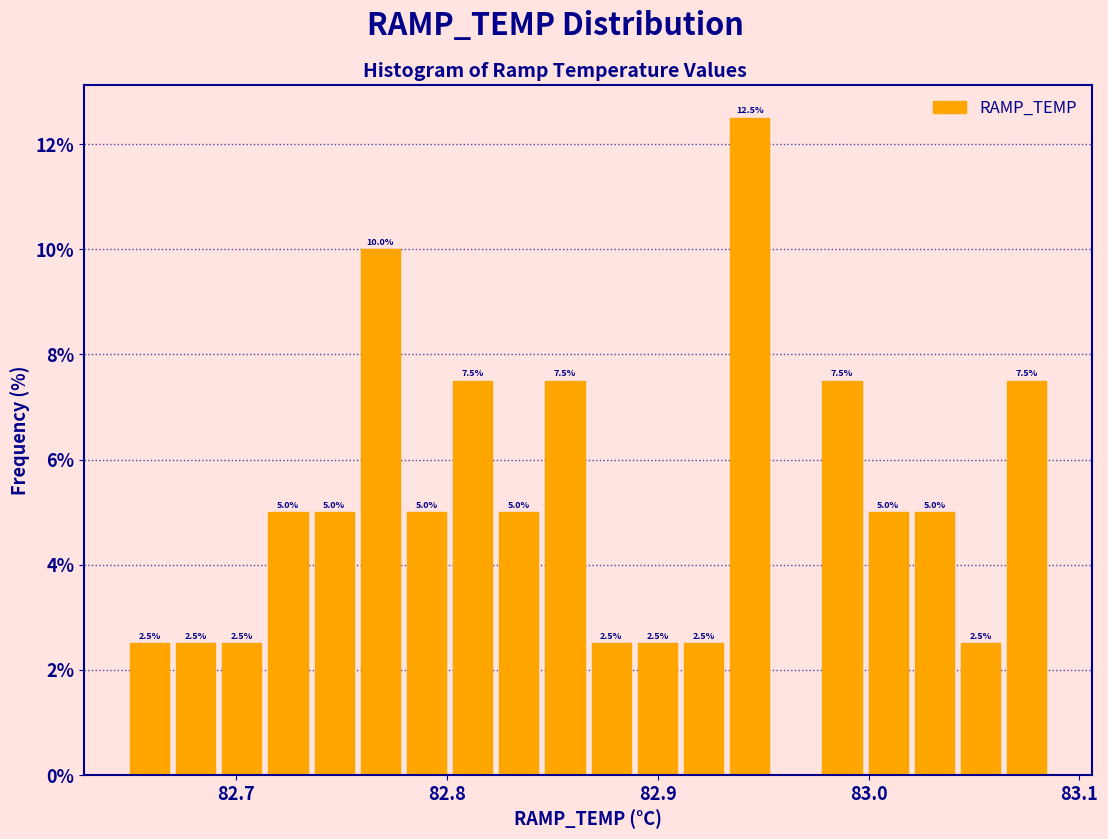

Read against the x-axis, roughly where is the centre of the tallest bar?

82.94